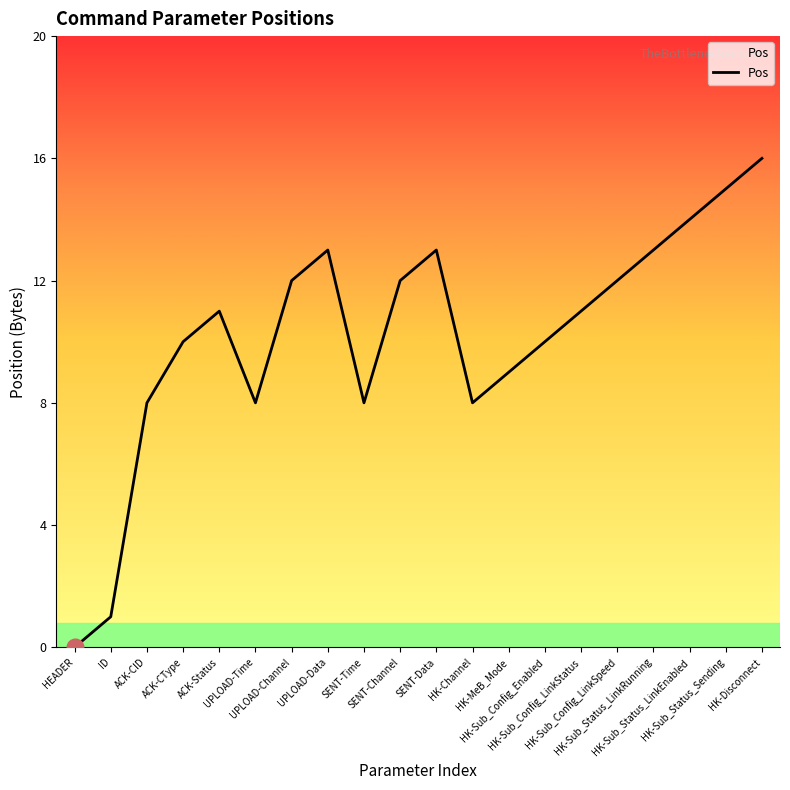

True or false: the data shows 13 at SENT-Time.

False